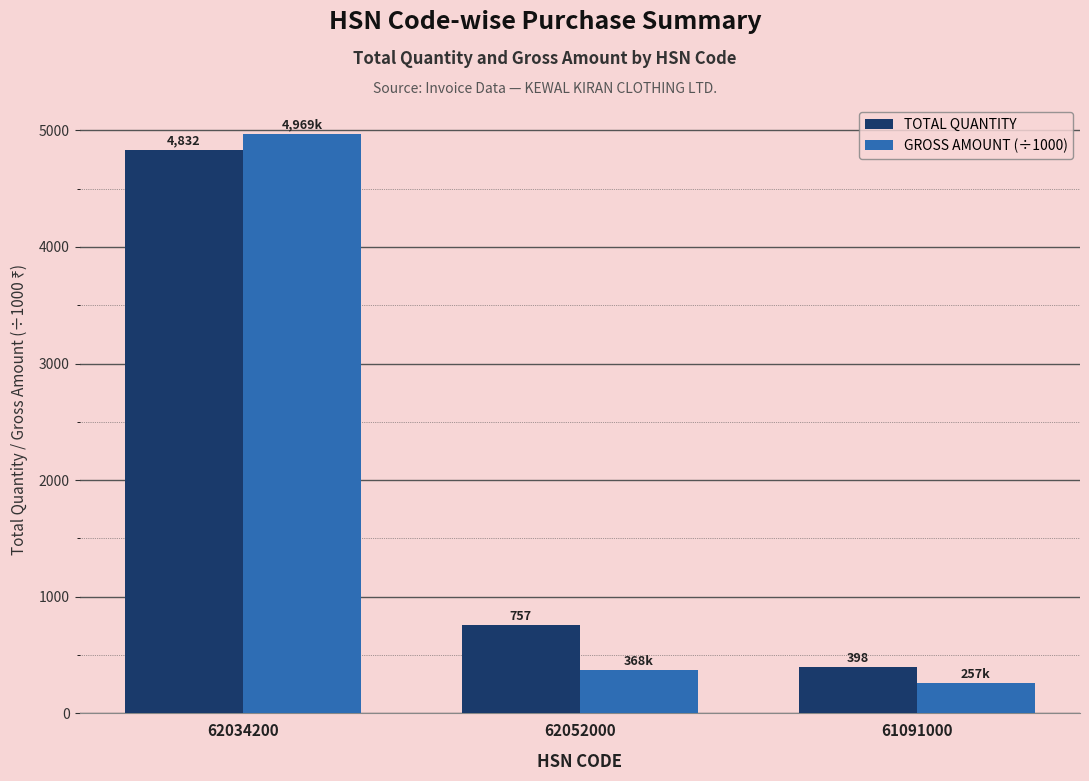

What is the difference between the highest and lowest values at 62052000?

389.0